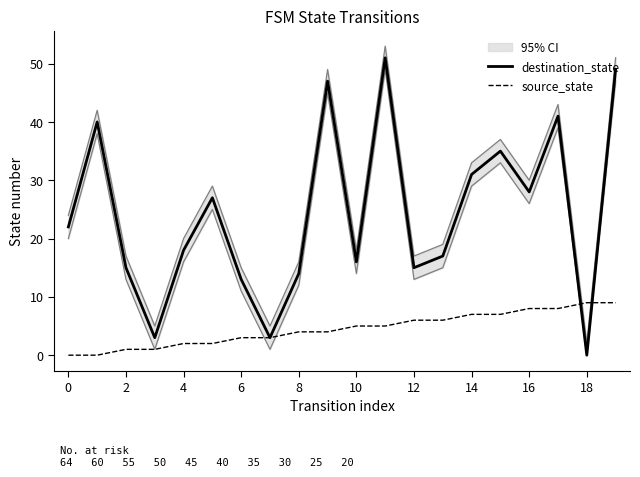

Is this an area chart (filled region under the line)?

No